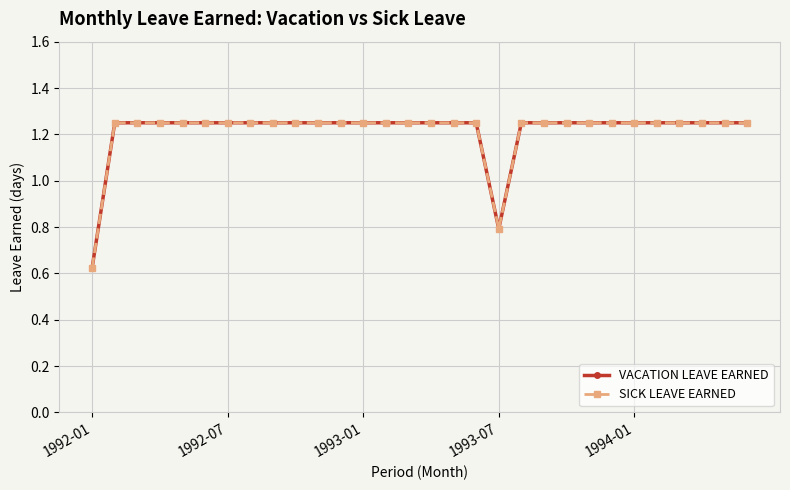

At how many categories does at least one series exceed 1?

28